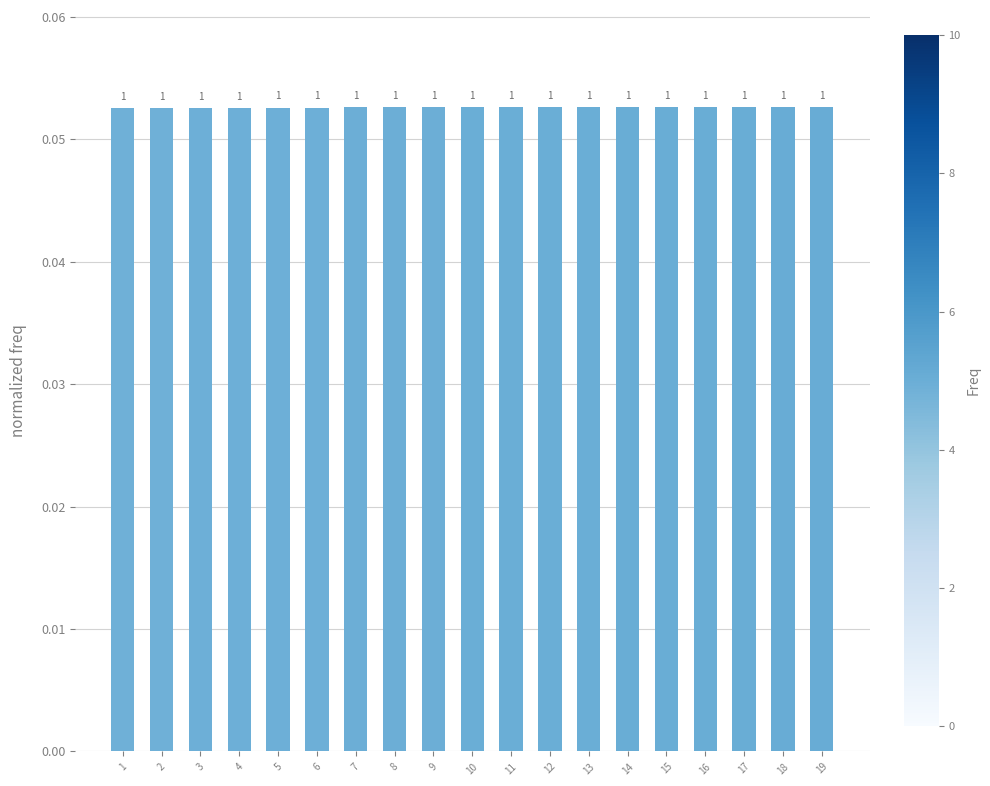

Which category has the lowest value across all series?

1